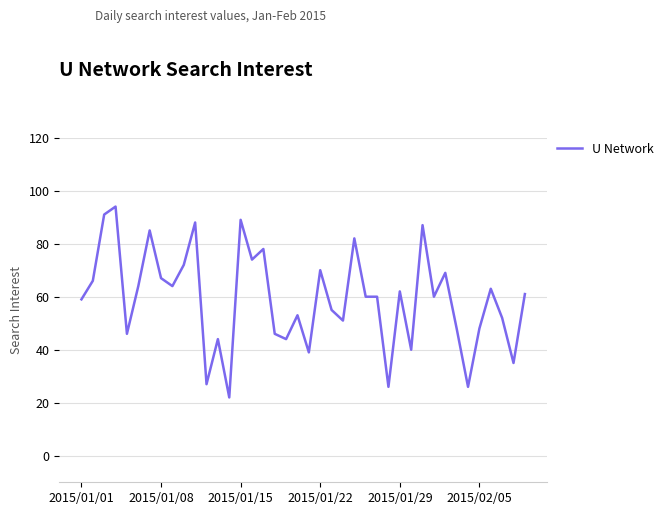

What is the smallest value displayed?

22